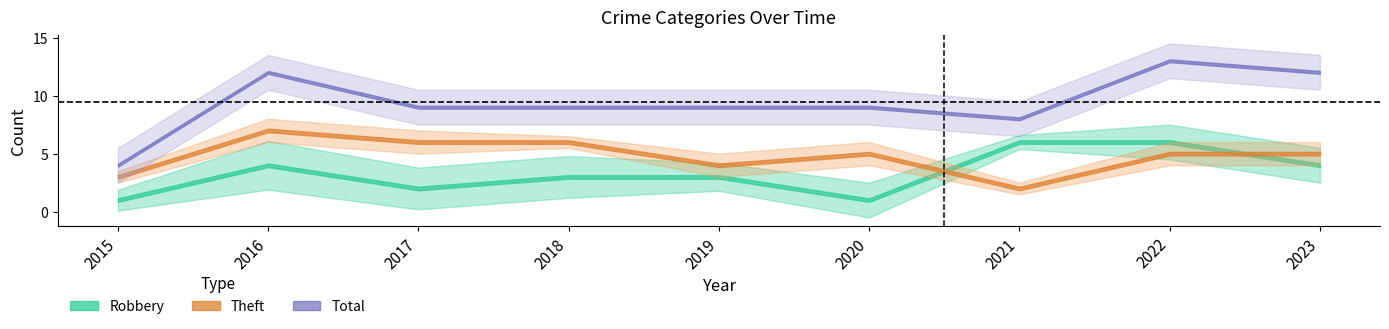

What is the total value across all series at 2018?

18